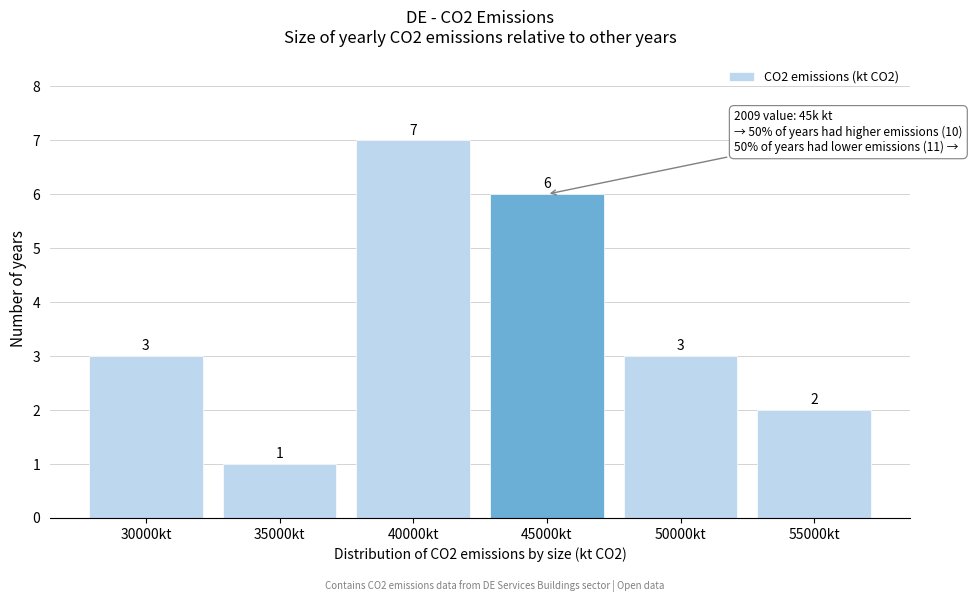

Reading right to left, extract all data points from this chart.

2	3	6	7	1	3